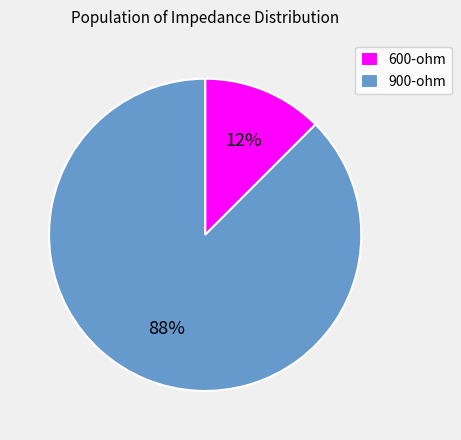

What is the majority slice?

900-ohm